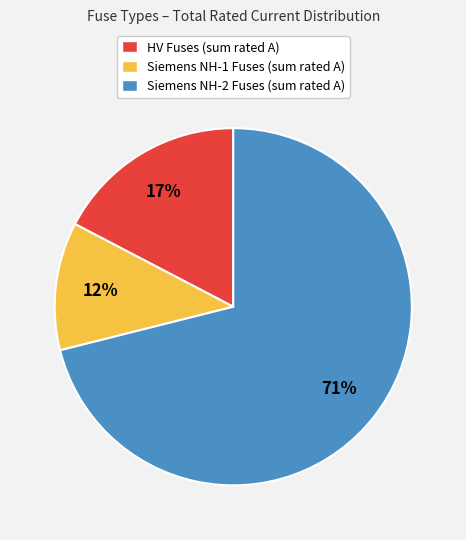

Do Siemens NH-1 Fuses (sum rated A) and HV Fuses (sum rated A) together represent more than half of the pie?

No